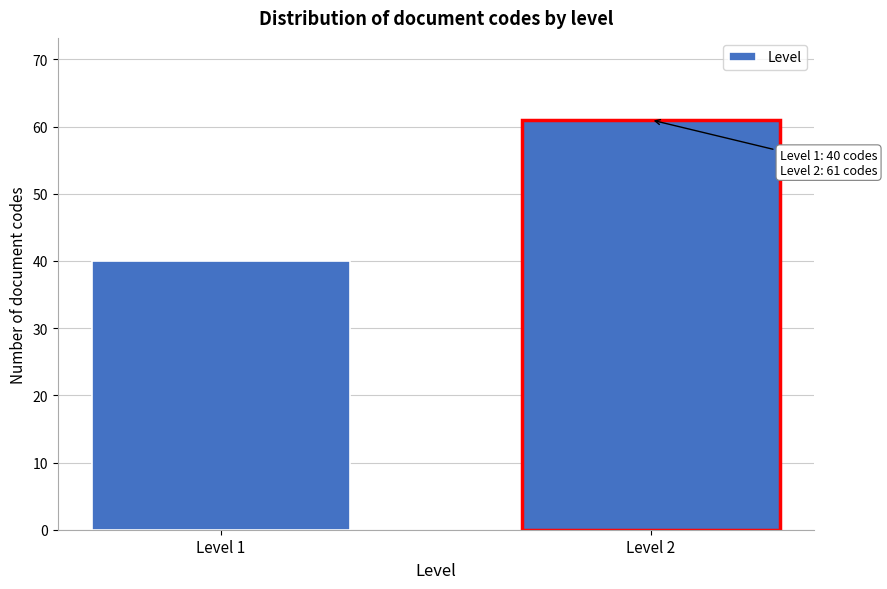

Reading right to left, what are all the values shown in this chart?

61	40